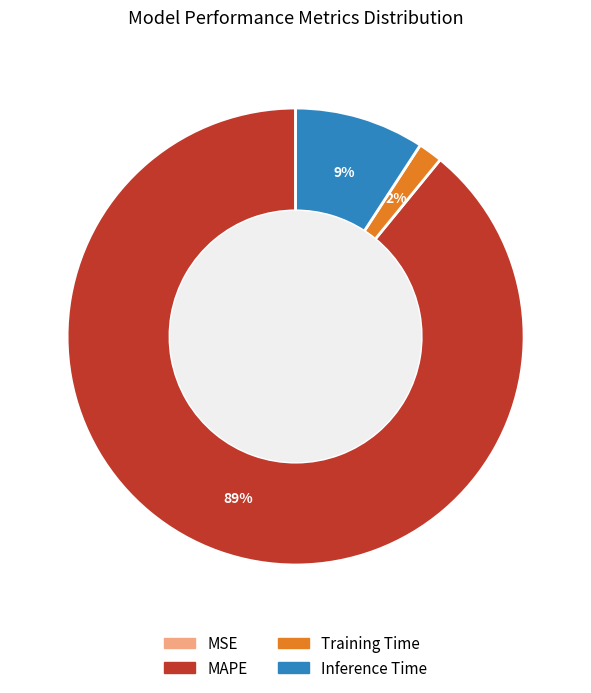

Is there a majority slice in this chart?

Yes